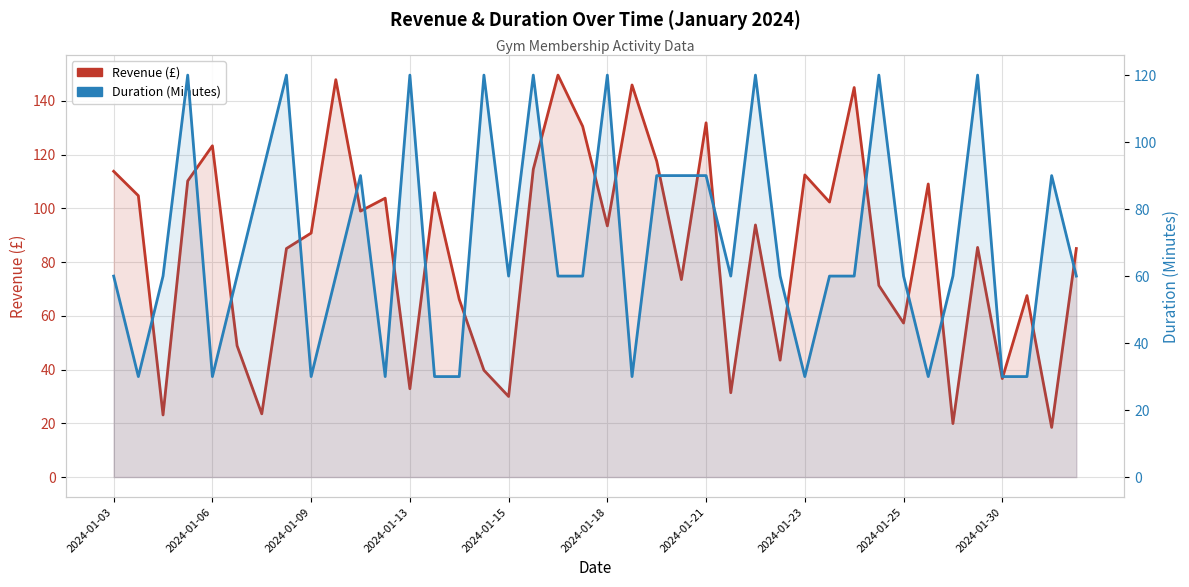

Is it true that Revenue (£) equals 18.5 at 38?

True